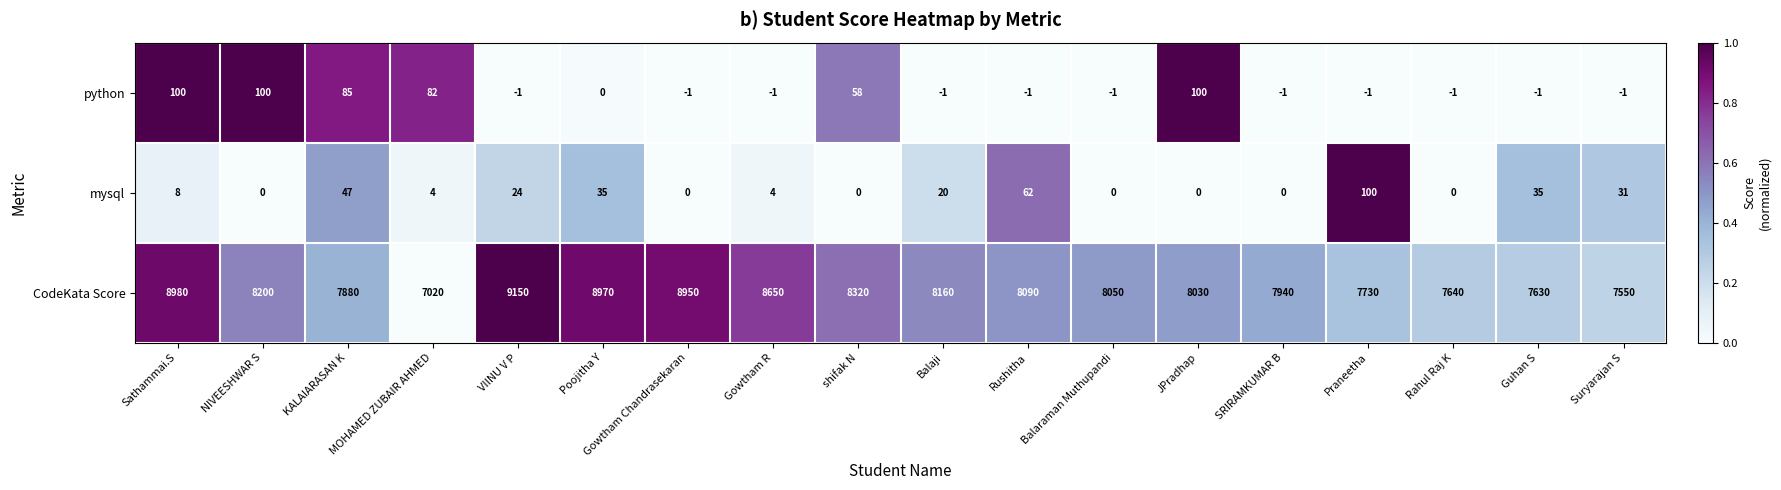

What is the approximate value of mysql at Gowtham R?

4